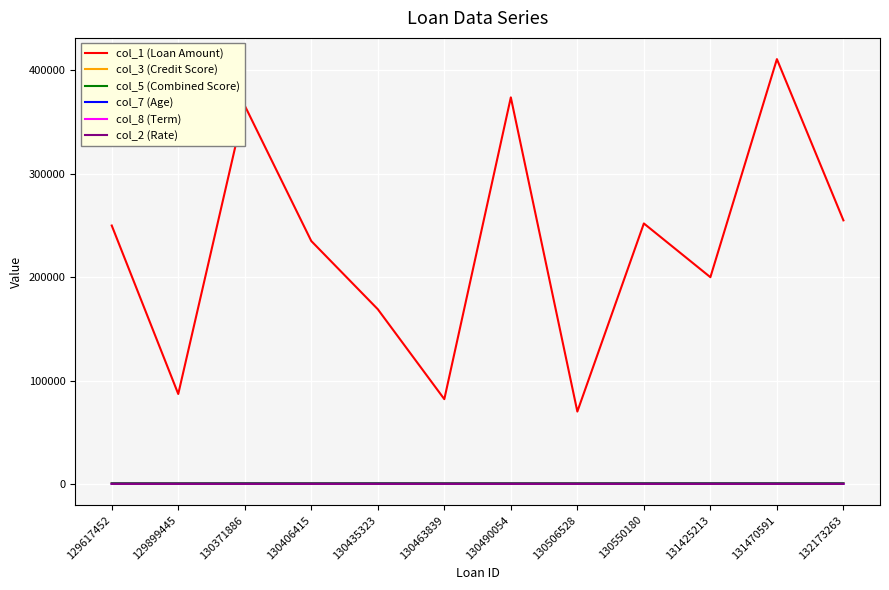

The col_1 (Loan Amount) series shows 82000.0 at 130463839. True or false?

True